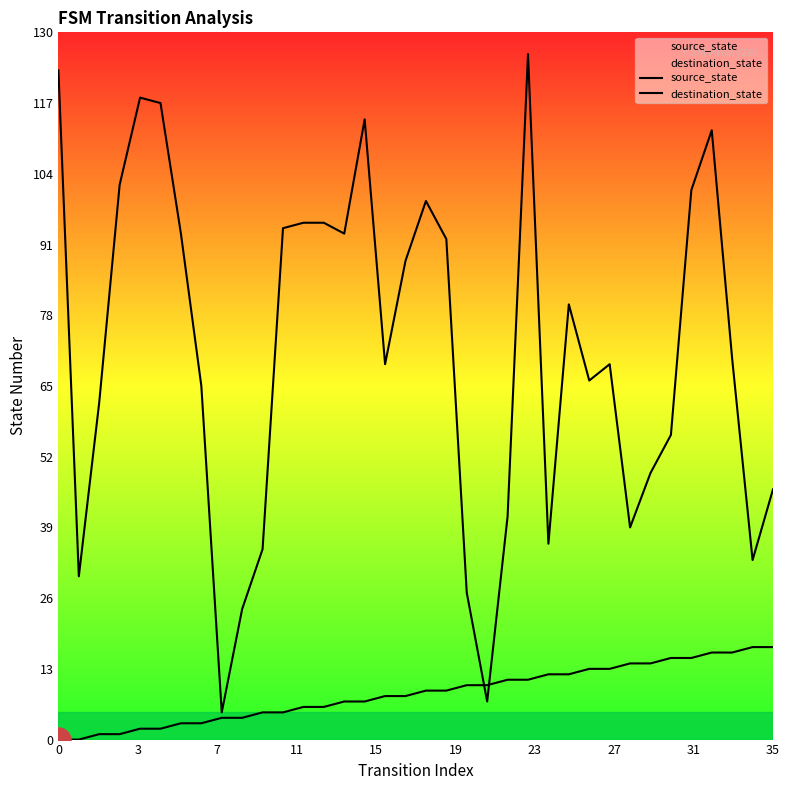

How many lines are shown in the chart?

2